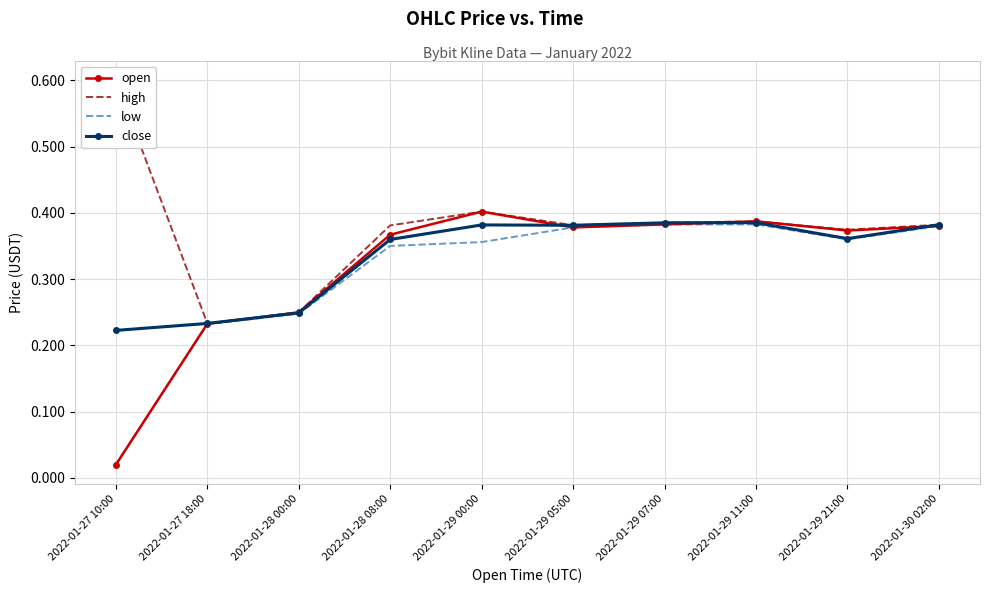

List the labels in order of close value, largest first.

2022-01-29 11:00, 2022-01-29 07:00, 2022-01-30 02:00, 2022-01-29 00:00, 2022-01-29 05:00, 2022-01-29 21:00, 2022-01-28 08:00, 2022-01-28 00:00, 2022-01-27 18:00, 2022-01-27 10:00